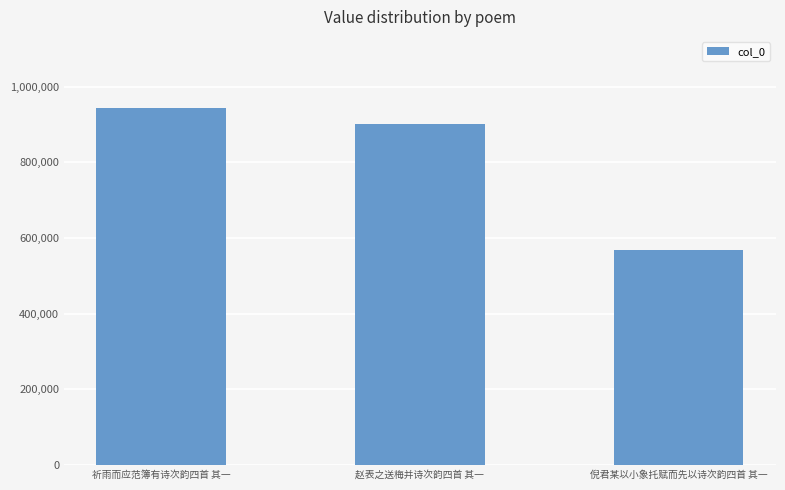

Count the values in the range 567596 to 942637.

3